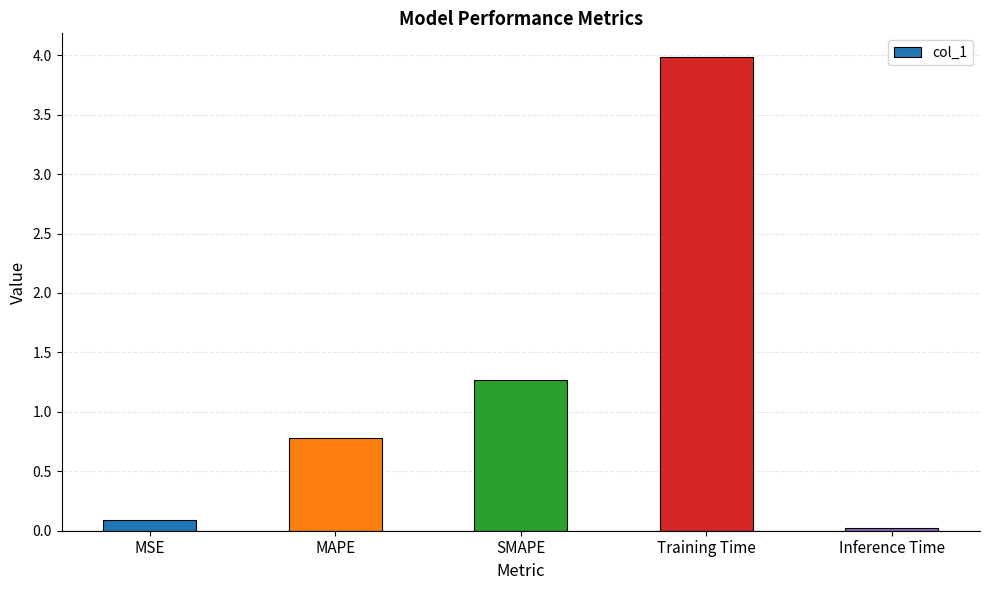

Between Training Time and SMAPE, which is larger?

Training Time